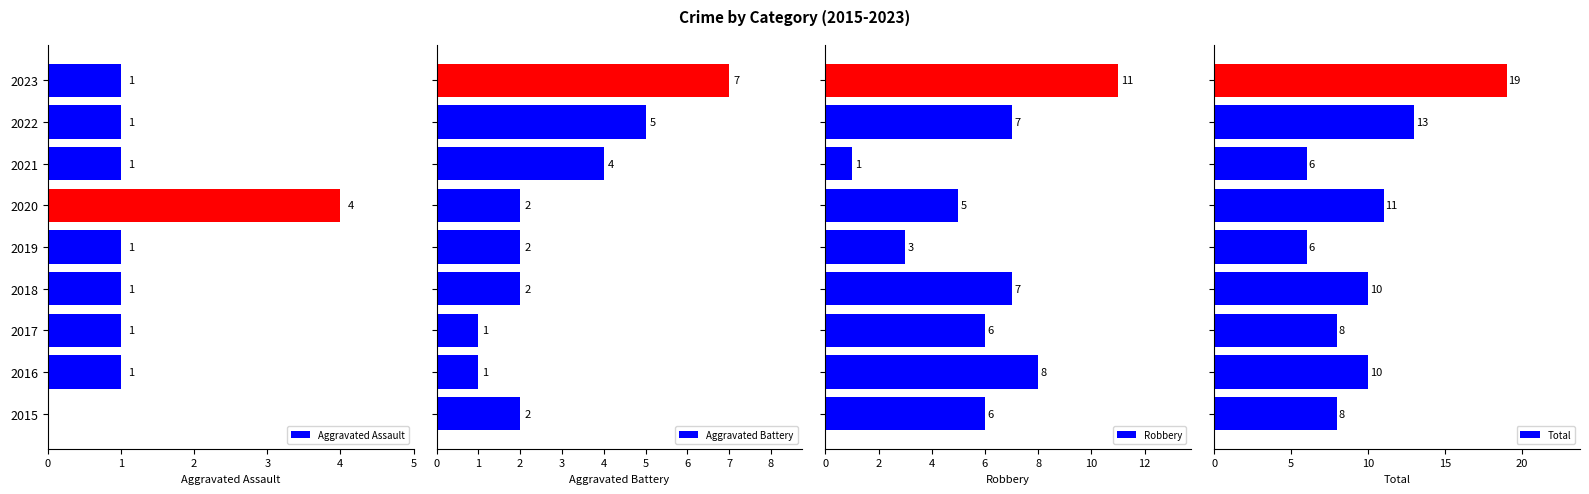

What is the sum of all Aggravated Battery values?

26